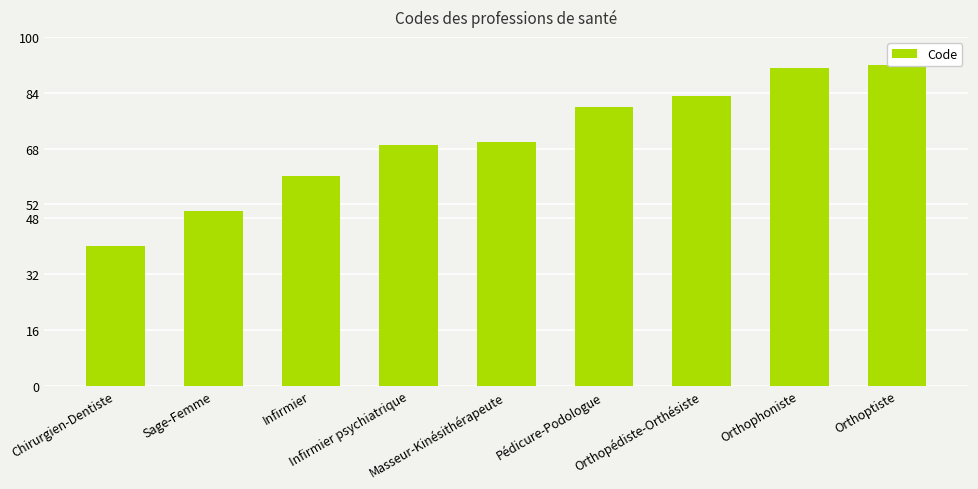

Where is the data nearest to the value 66?

Infirmier psychiatrique